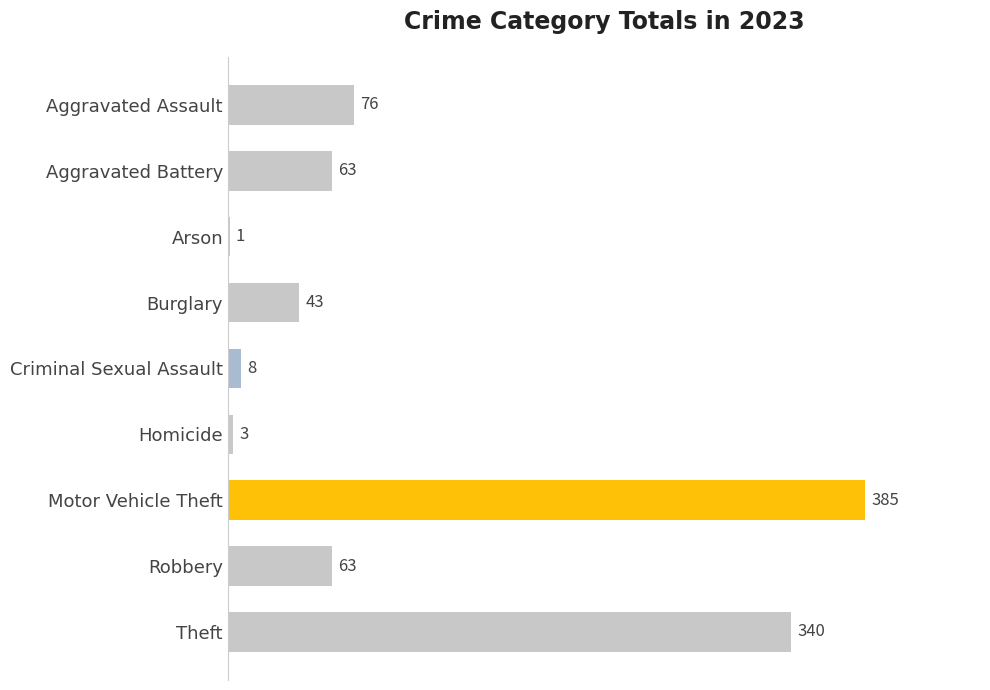

What is the maximum value shown in the chart?

385